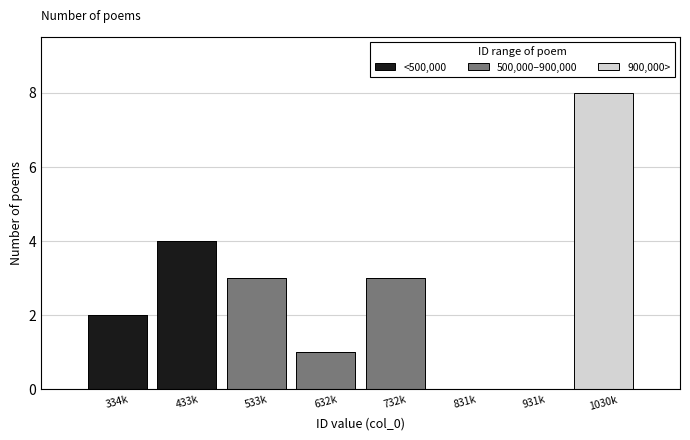

Reading right to left, what are the values for <500,000?

1030k=0	931k=0	831k=0	732k=0	632k=0	533k=0	433k=4	334k=2